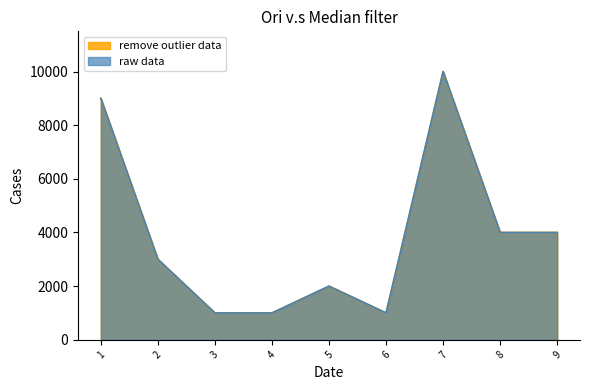

Does the chart have visible grid lines?

No